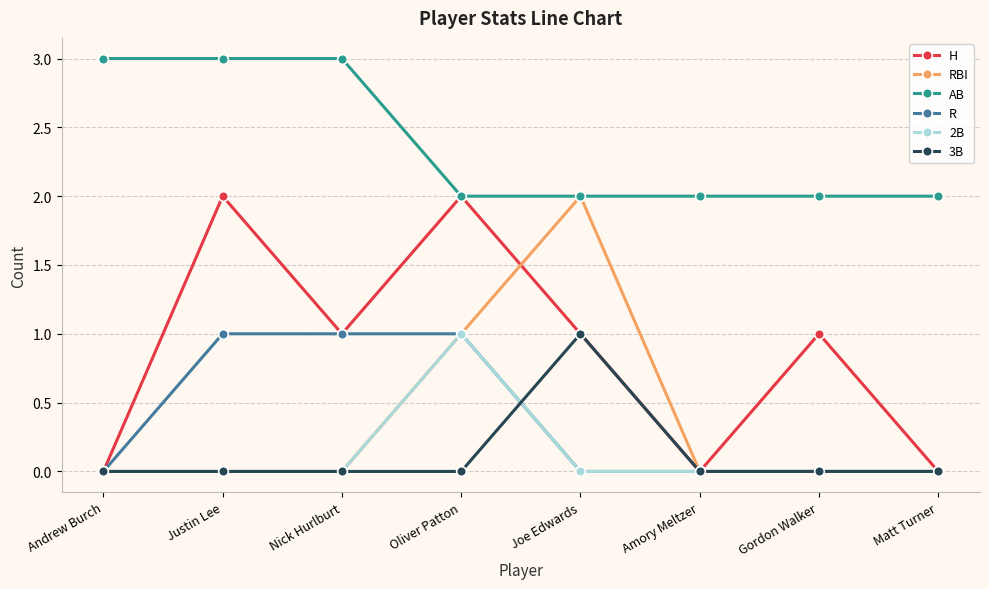

Is it true that R equals 0 at Oliver Patton?

False